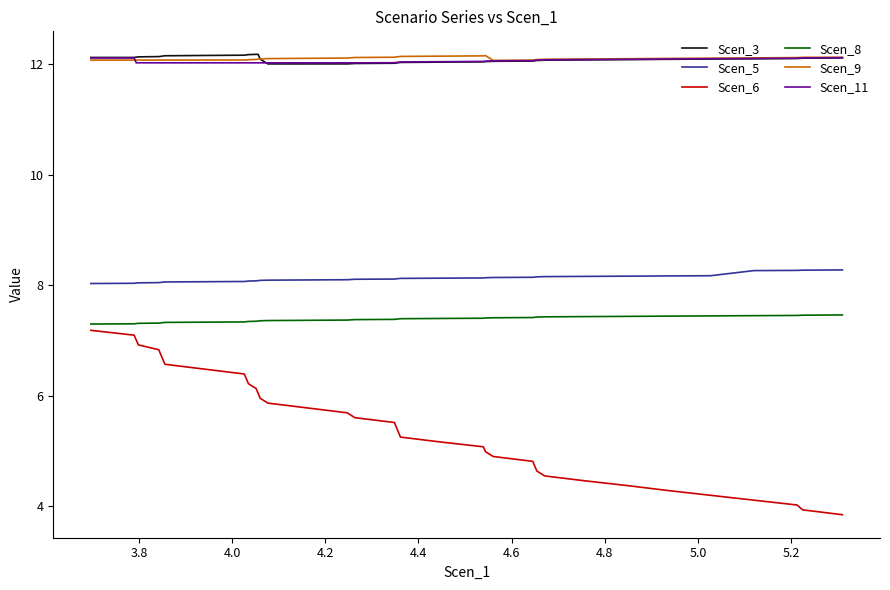

How many lines are shown in the chart?

6